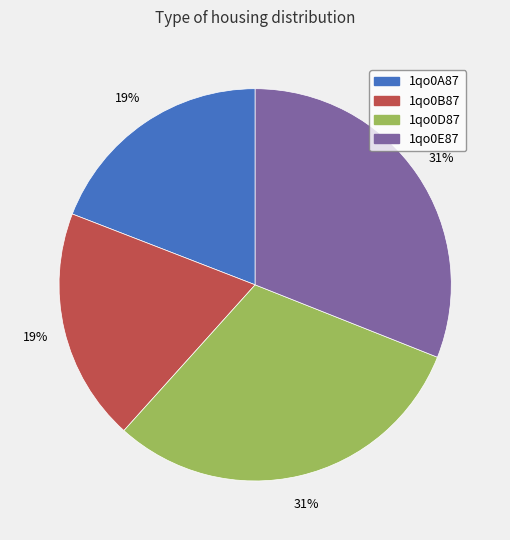

True or false: 1qo0E87 accounts for 40% of the total.

False